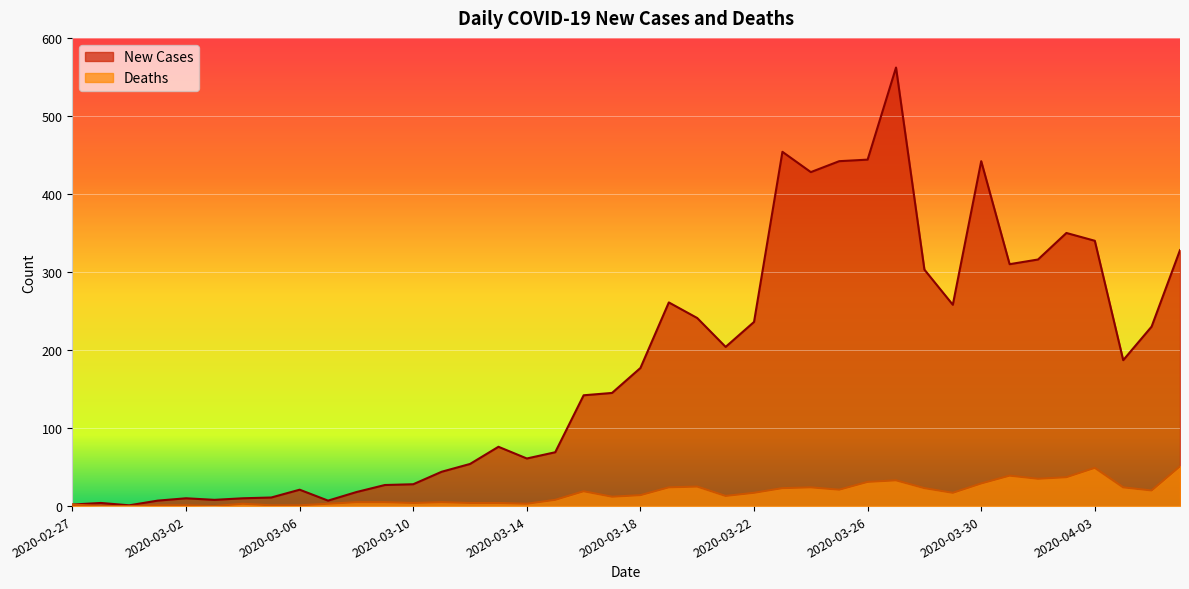

What is the difference between the highest and lowest values at 2020-03-13?

72